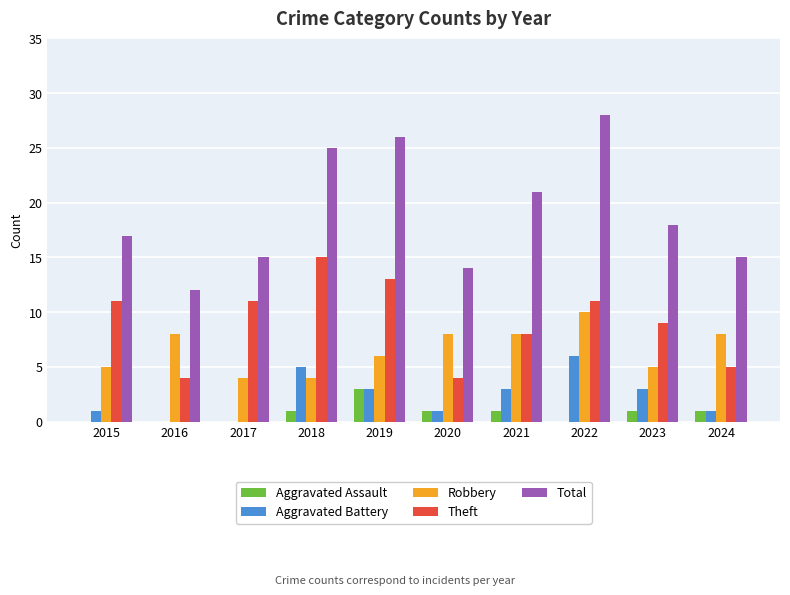

The value of Total at 2020 is 14. True or false?

True